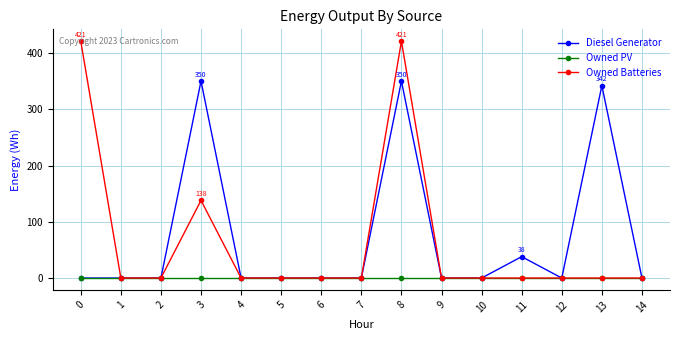

Between 1 and 3, which series saw the biggest shift?

Diesel Generator